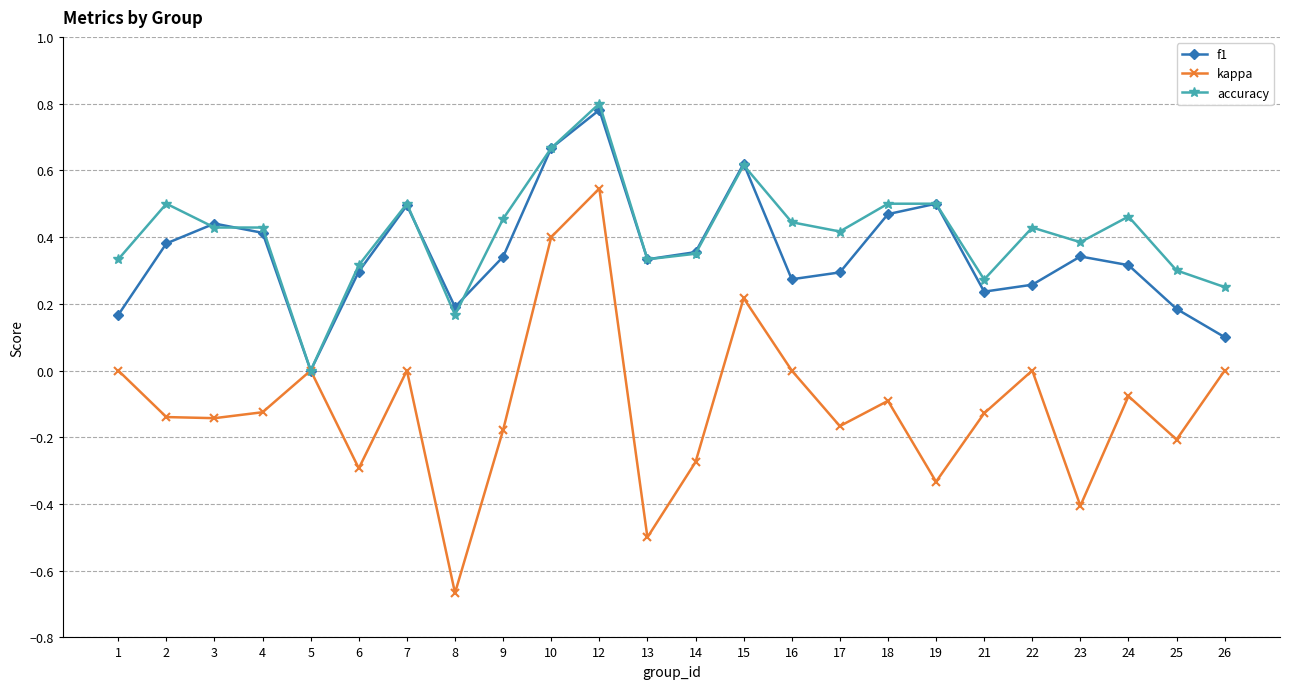

After their last crossing, which series has the higher values: f1 or accuracy?

accuracy